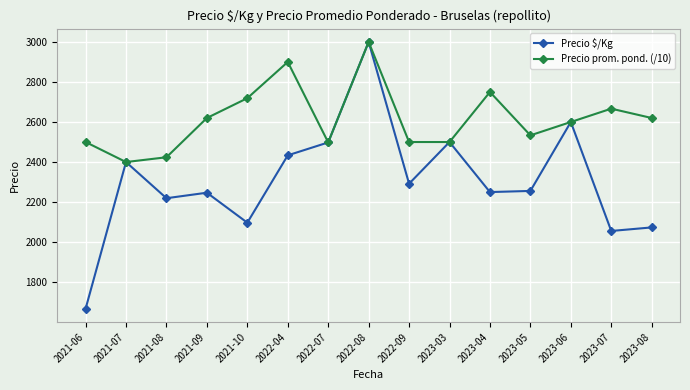

Which series has the largest range (max minus min)?

Precio $/Kg